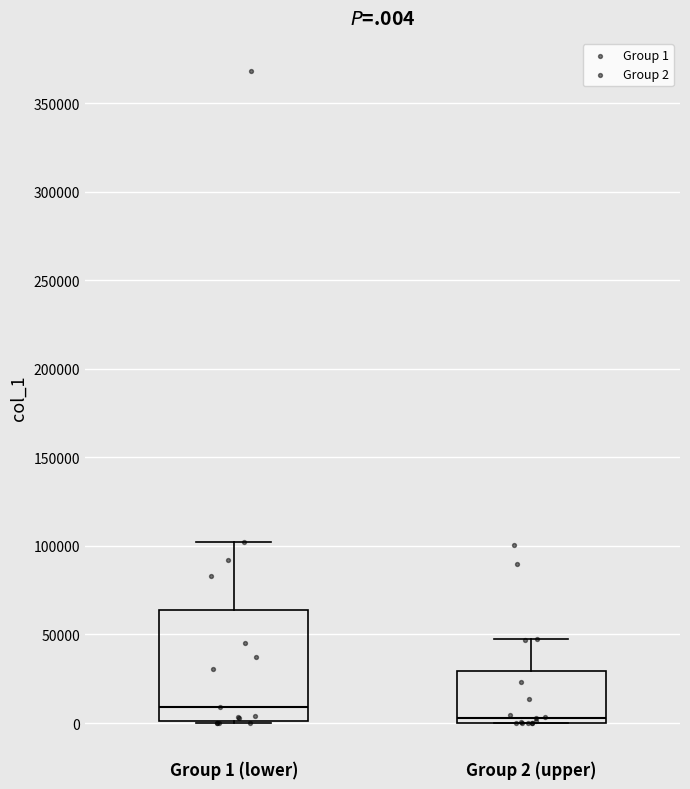

Comparing the boxes themselves (not the whiskers), which one is the tallest?

Group 1 (lower)